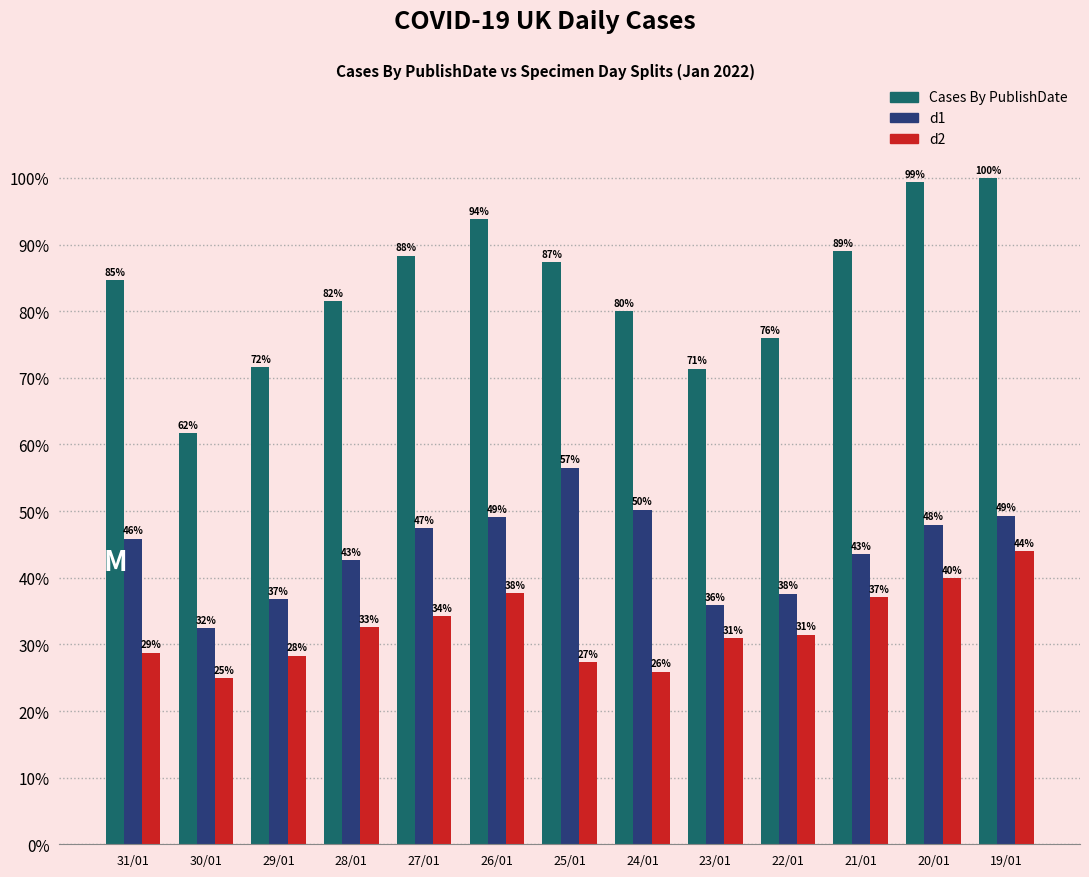

What is the smallest value displayed?

24.9